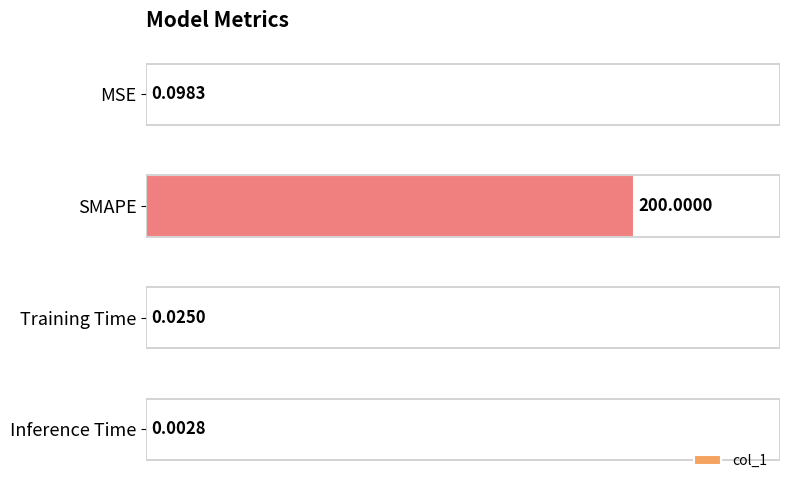

What is the sum of the values at SMAPE and MSE?

200.1